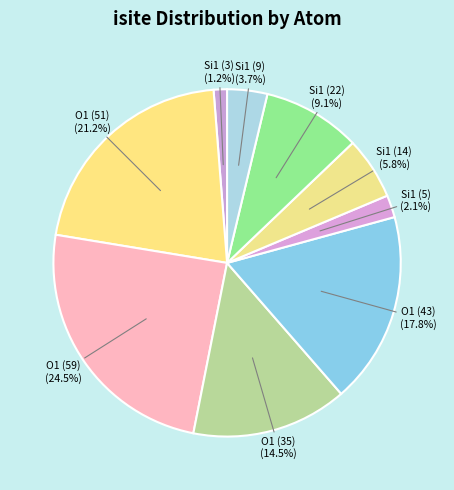

How much of the chart is everything except Si1 (3)?

98.8%